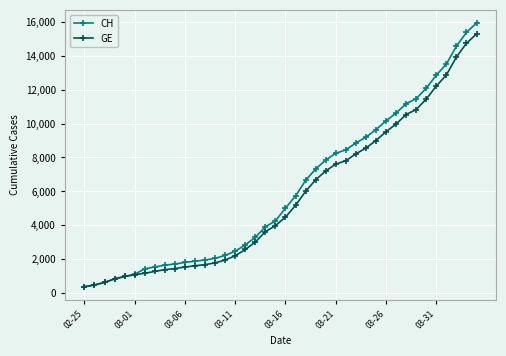

Which series has the widest spread of values?

CH